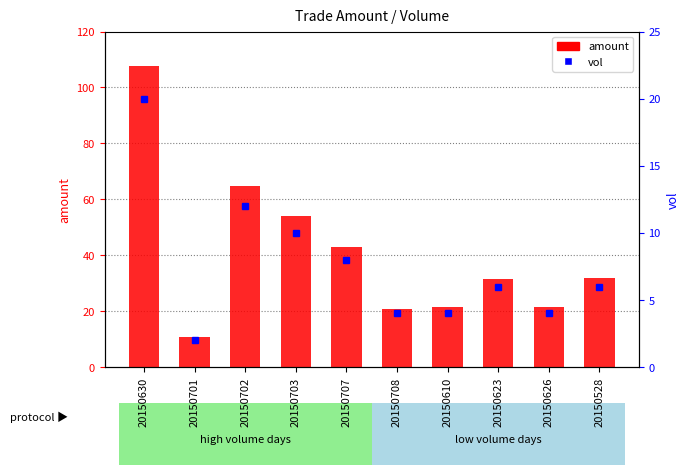

List the labels in order of value, smallest first.

20150701, 20150708, 20150610, 20150626, 20150623, 20150528, 20150707, 20150703, 20150702, 20150630